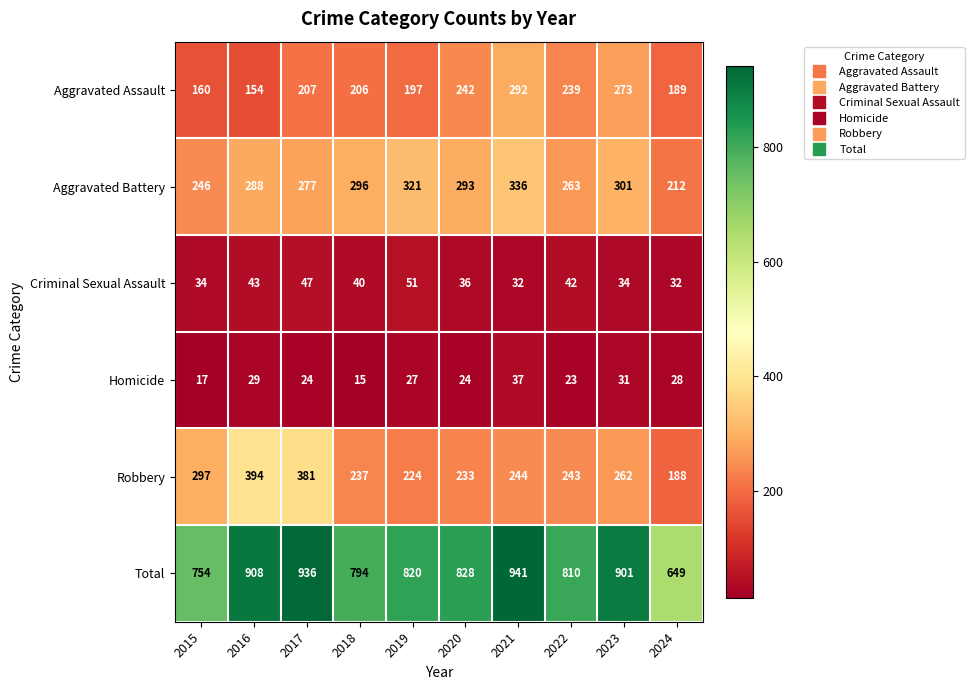

How many categories are shown in the chart?

10